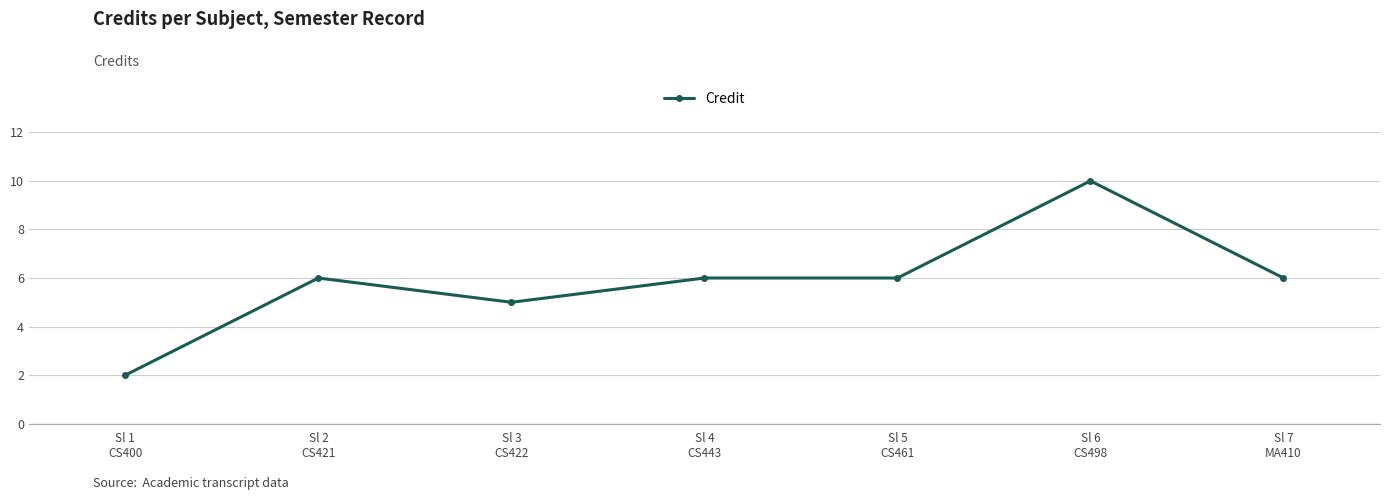

True or false: the data shows 11 at Sl 5
CS461.

False